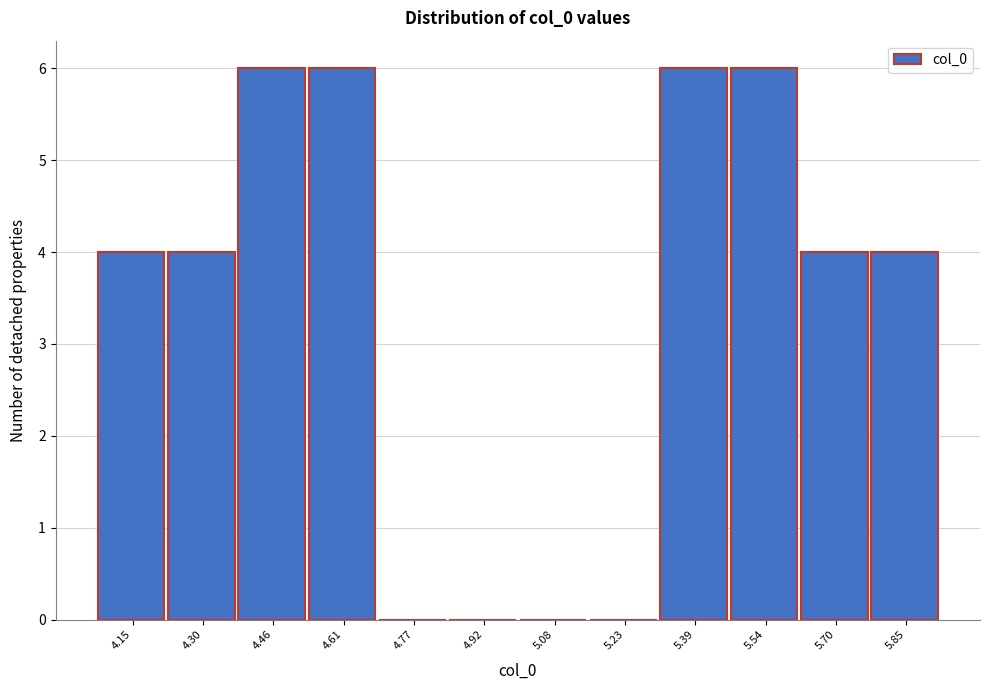

Reading left to right, list every bar in this chart as the range it spans on the x-axis followed by its height. Neither the bar edges nor the heights are printed on the chart, so give them approximately, as read against the axes.

4.08 to 4.22: 4
4.22 to 4.38: 4
4.38 to 4.54: 6
4.54 to 4.70: 6
4.70 to 4.84: 0
4.84 to 5.00: 0
5.00 to 5.16: 0
5.16 to 5.30: 0
5.30 to 5.46: 6
5.46 to 5.62: 6
5.62 to 5.78: 4
5.78 to 5.92: 4